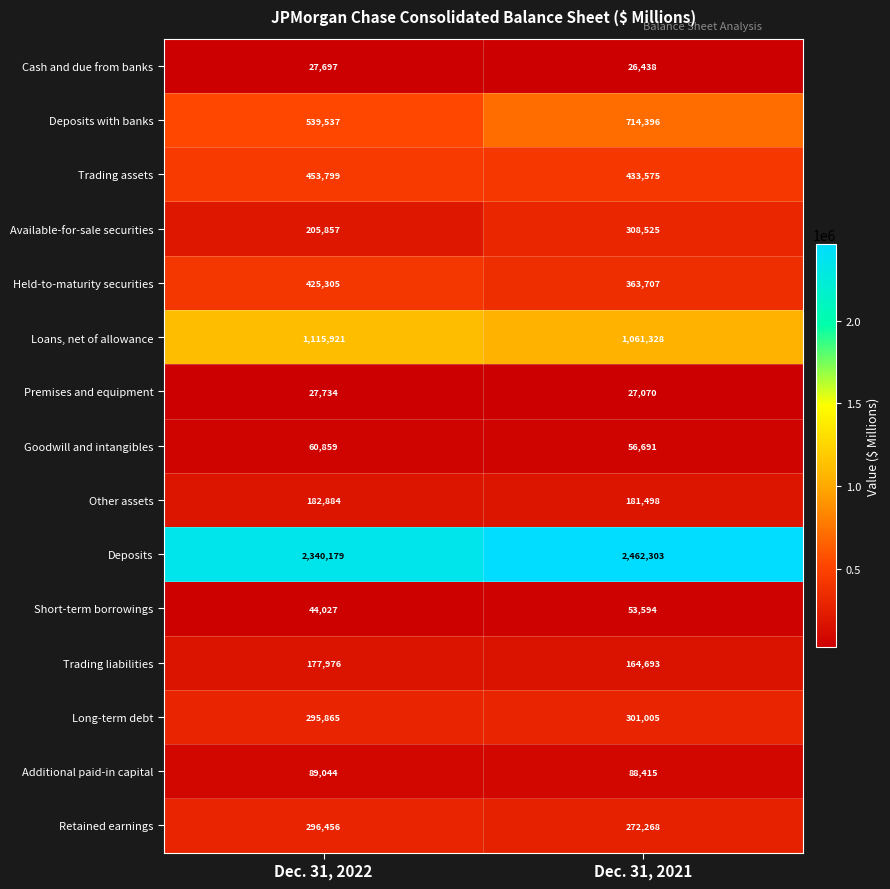

What is the sum of the Short-term borrowings values at Dec. 31, 2021 and Dec. 31, 2022?

97621